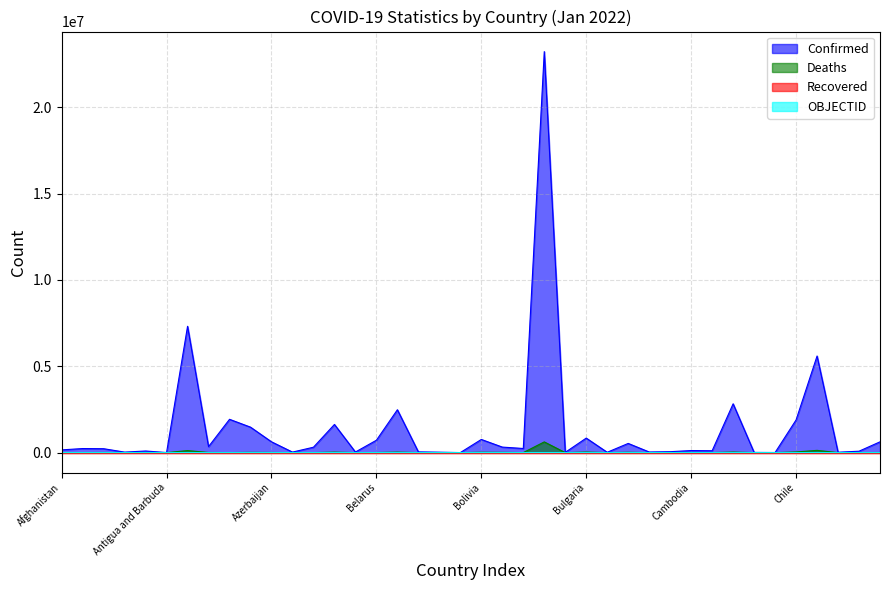

What is the label of the 14th point from the left?

Bangladesh